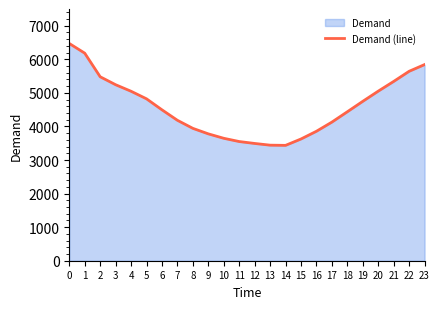

Count the number of values greater than 4496.

11